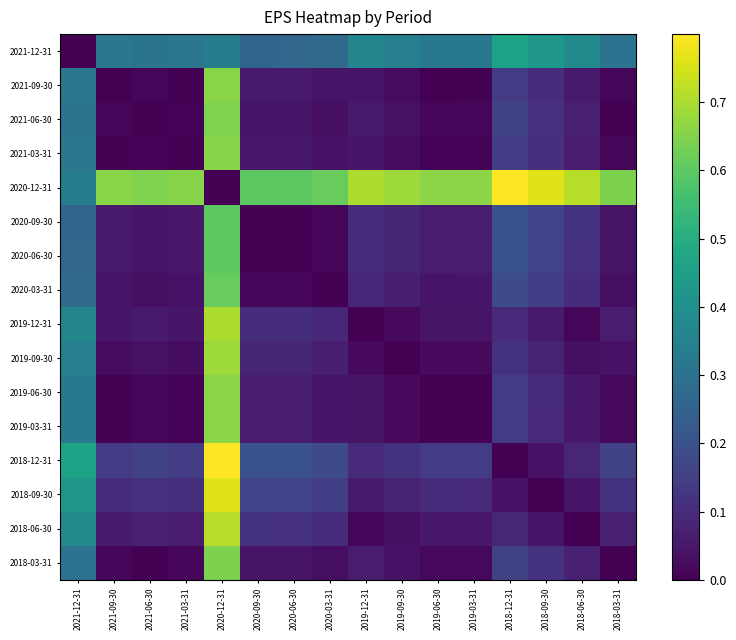

Reading left to right, transcribe all the data shown in this chart.

2021-12-31: 2021-12-31=0.0	2021-09-30=0.3	2021-06-30=0.3	2021-03-31=0.3	2020-12-31=0.3	2020-09-30=0.3	2020-06-30=0.3	2020-03-31=0.3	2019-12-31=0.4	2019-09-30=0.3	2019-06-30=0.3	2019-03-31=0.3	2018-12-31=0.5	2018-09-30=0.4	2018-06-30=0.4	2018-03-31=0.3
2021-09-30: 2021-12-31=0.3	2021-09-30=0.0	2021-06-30=0.0	2021-03-31=0.0	2020-12-31=0.7	2020-09-30=0.1	2020-06-30=0.1	2020-03-31=0.0	2019-12-31=0.0	2019-09-30=0.0	2019-06-30=0.0	2019-03-31=0.0	2018-12-31=0.1	2018-09-30=0.1	2018-06-30=0.1	2018-03-31=0.0
2021-06-30: 2021-12-31=0.3	2021-09-30=0.0	2021-06-30=0.0	2021-03-31=0.0	2020-12-31=0.6	2020-09-30=0.0	2020-06-30=0.0	2020-03-31=0.0	2019-12-31=0.1	2019-09-30=0.0	2019-06-30=0.0	2019-03-31=0.0	2018-12-31=0.2	2018-09-30=0.1	2018-06-30=0.1	2018-03-31=0.0
2021-03-31: 2021-12-31=0.3	2021-09-30=0.0	2021-06-30=0.0	2021-03-31=0.0	2020-12-31=0.7	2020-09-30=0.1	2020-06-30=0.1	2020-03-31=0.0	2019-12-31=0.0	2019-09-30=0.0	2019-06-30=0.0	2019-03-31=0.0	2018-12-31=0.1	2018-09-30=0.1	2018-06-30=0.1	2018-03-31=0.0
2020-12-31: 2021-12-31=0.3	2021-09-30=0.7	2021-06-30=0.6	2021-03-31=0.7	2020-12-31=0.0	2020-09-30=0.6	2020-06-30=0.6	2020-03-31=0.6	2019-12-31=0.7	2019-09-30=0.7	2019-06-30=0.7	2019-03-31=0.7	2018-12-31=0.8	2018-09-30=0.8	2018-06-30=0.7	2018-03-31=0.6
2020-09-30: 2021-12-31=0.3	2021-09-30=0.1	2021-06-30=0.0	2021-03-31=0.1	2020-12-31=0.6	2020-09-30=0.0	2020-06-30=0.0	2020-03-31=0.0	2019-12-31=0.1	2019-09-30=0.1	2019-06-30=0.1	2019-03-31=0.1	2018-12-31=0.2	2018-09-30=0.2	2018-06-30=0.1	2018-03-31=0.0
2020-06-30: 2021-12-31=0.3	2021-09-30=0.1	2021-06-30=0.0	2021-03-31=0.1	2020-12-31=0.6	2020-09-30=0.0	2020-06-30=0.0	2020-03-31=0.0	2019-12-31=0.1	2019-09-30=0.1	2019-06-30=0.1	2019-03-31=0.1	2018-12-31=0.2	2018-09-30=0.2	2018-06-30=0.1	2018-03-31=0.0
2020-03-31: 2021-12-31=0.3	2021-09-30=0.0	2021-06-30=0.0	2021-03-31=0.0	2020-12-31=0.6	2020-09-30=0.0	2020-06-30=0.0	2020-03-31=0.0	2019-12-31=0.1	2019-09-30=0.1	2019-06-30=0.0	2019-03-31=0.0	2018-12-31=0.2	2018-09-30=0.1	2018-06-30=0.1	2018-03-31=0.0
2019-12-31: 2021-12-31=0.4	2021-09-30=0.0	2021-06-30=0.1	2021-03-31=0.0	2020-12-31=0.7	2020-09-30=0.1	2020-06-30=0.1	2020-03-31=0.1	2019-12-31=0.0	2019-09-30=0.0	2019-06-30=0.0	2019-03-31=0.0	2018-12-31=0.1	2018-09-30=0.1	2018-06-30=0.0	2018-03-31=0.1
2019-09-30: 2021-12-31=0.3	2021-09-30=0.0	2021-06-30=0.0	2021-03-31=0.0	2020-12-31=0.7	2020-09-30=0.1	2020-06-30=0.1	2020-03-31=0.1	2019-12-31=0.0	2019-09-30=0.0	2019-06-30=0.0	2019-03-31=0.0	2018-12-31=0.1	2018-09-30=0.1	2018-06-30=0.0	2018-03-31=0.0
2019-06-30: 2021-12-31=0.3	2021-09-30=0.0	2021-06-30=0.0	2021-03-31=0.0	2020-12-31=0.7	2020-09-30=0.1	2020-06-30=0.1	2020-03-31=0.0	2019-12-31=0.0	2019-09-30=0.0	2019-06-30=0.0	2019-03-31=0.0	2018-12-31=0.1	2018-09-30=0.1	2018-06-30=0.1	2018-03-31=0.0
2019-03-31: 2021-12-31=0.3	2021-09-30=0.0	2021-06-30=0.0	2021-03-31=0.0	2020-12-31=0.7	2020-09-30=0.1	2020-06-30=0.1	2020-03-31=0.0	2019-12-31=0.0	2019-09-30=0.0	2019-06-30=0.0	2019-03-31=0.0	2018-12-31=0.1	2018-09-30=0.1	2018-06-30=0.1	2018-03-31=0.0
2018-12-31: 2021-12-31=0.5	2021-09-30=0.1	2021-06-30=0.2	2021-03-31=0.1	2020-12-31=0.8	2020-09-30=0.2	2020-06-30=0.2	2020-03-31=0.2	2019-12-31=0.1	2019-09-30=0.1	2019-06-30=0.1	2019-03-31=0.1	2018-12-31=0.0	2018-09-30=0.0	2018-06-30=0.1	2018-03-31=0.2
2018-09-30: 2021-12-31=0.4	2021-09-30=0.1	2021-06-30=0.1	2021-03-31=0.1	2020-12-31=0.8	2020-09-30=0.2	2020-06-30=0.2	2020-03-31=0.1	2019-12-31=0.1	2019-09-30=0.1	2019-06-30=0.1	2019-03-31=0.1	2018-12-31=0.0	2018-09-30=0.0	2018-06-30=0.0	2018-03-31=0.1
2018-06-30: 2021-12-31=0.4	2021-09-30=0.1	2021-06-30=0.1	2021-03-31=0.1	2020-12-31=0.7	2020-09-30=0.1	2020-06-30=0.1	2020-03-31=0.1	2019-12-31=0.0	2019-09-30=0.0	2019-06-30=0.1	2019-03-31=0.1	2018-12-31=0.1	2018-09-30=0.0	2018-06-30=0.0	2018-03-31=0.1
2018-03-31: 2021-12-31=0.3	2021-09-30=0.0	2021-06-30=0.0	2021-03-31=0.0	2020-12-31=0.6	2020-09-30=0.0	2020-06-30=0.0	2020-03-31=0.0	2019-12-31=0.1	2019-09-30=0.0	2019-06-30=0.0	2019-03-31=0.0	2018-12-31=0.2	2018-09-30=0.1	2018-06-30=0.1	2018-03-31=0.0